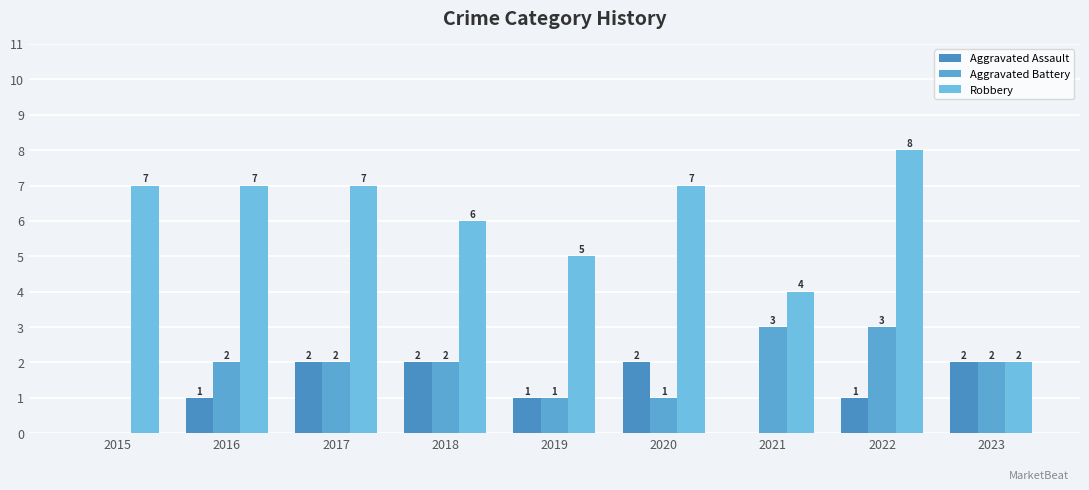

What is the greatest value displayed?

8